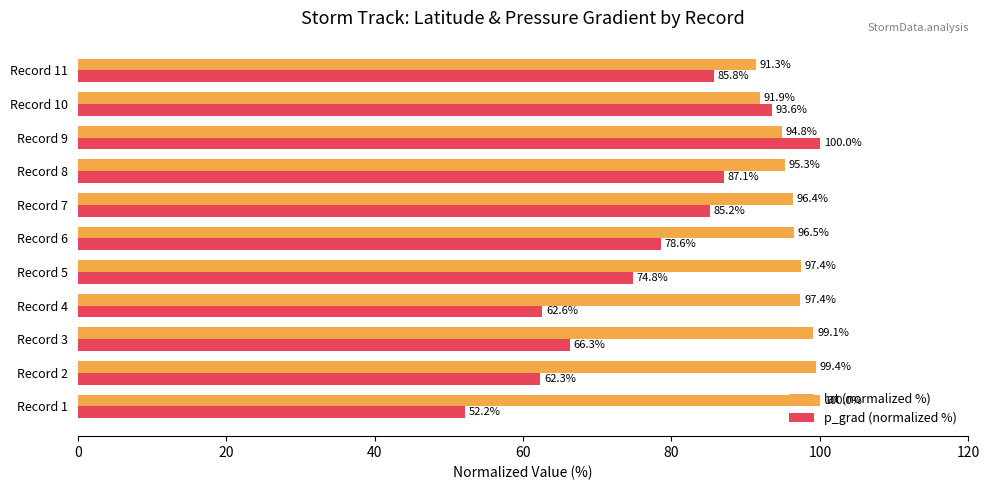

What is the maximum value shown in the chart?

100.0